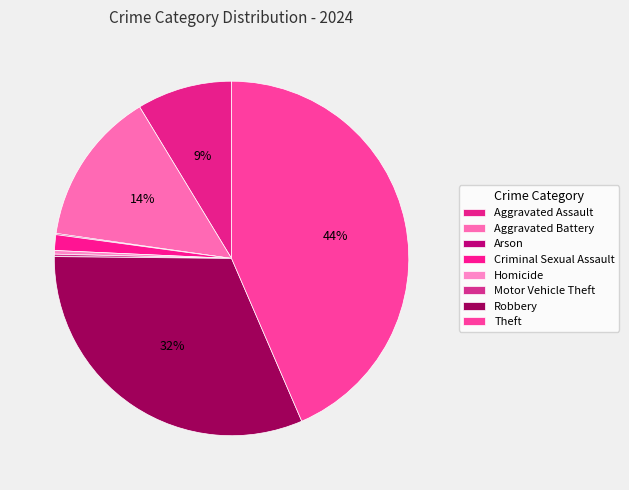

Which category has the biggest portion of the pie?

Theft